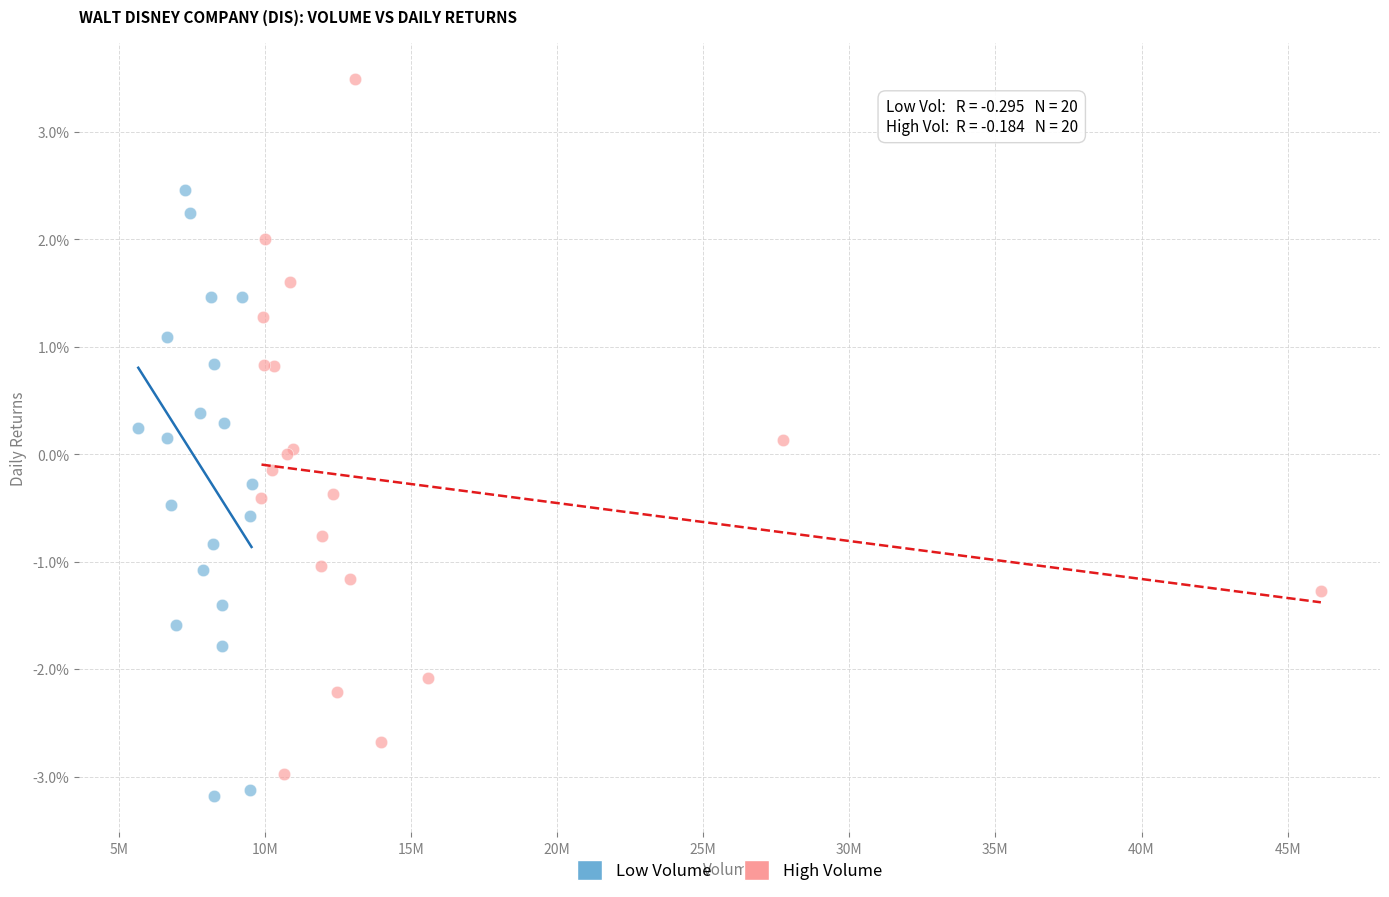

Which series contains the highest Y value?

High Volume